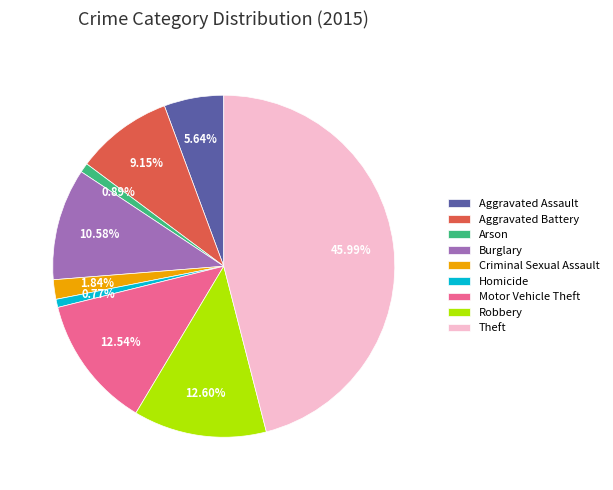

Count the number of slices in the pie.

9